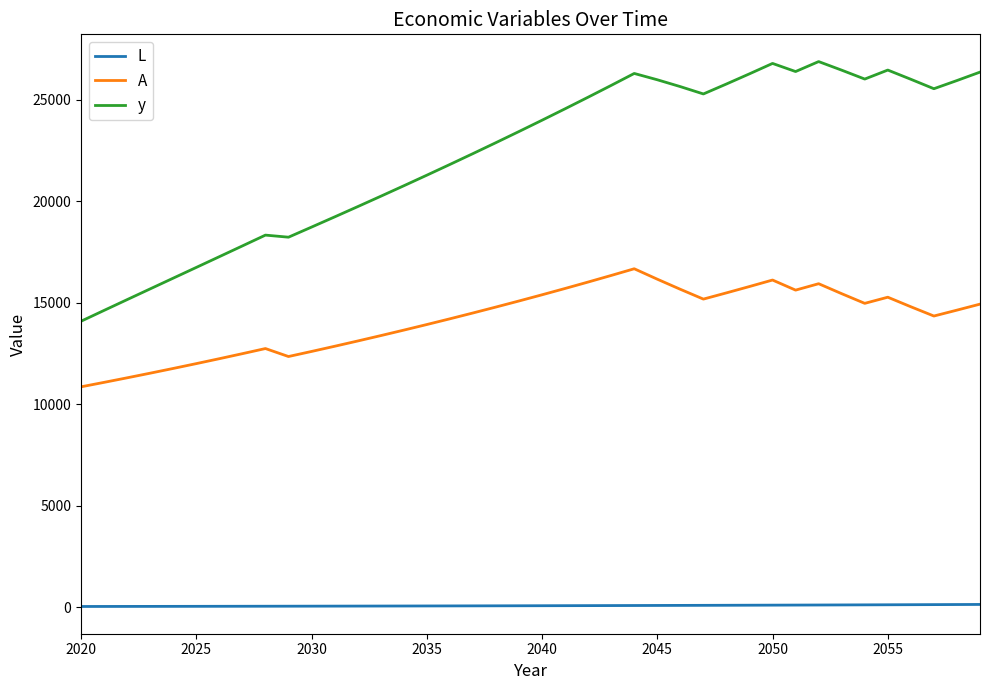

Which series has the largest total across all categories?

y